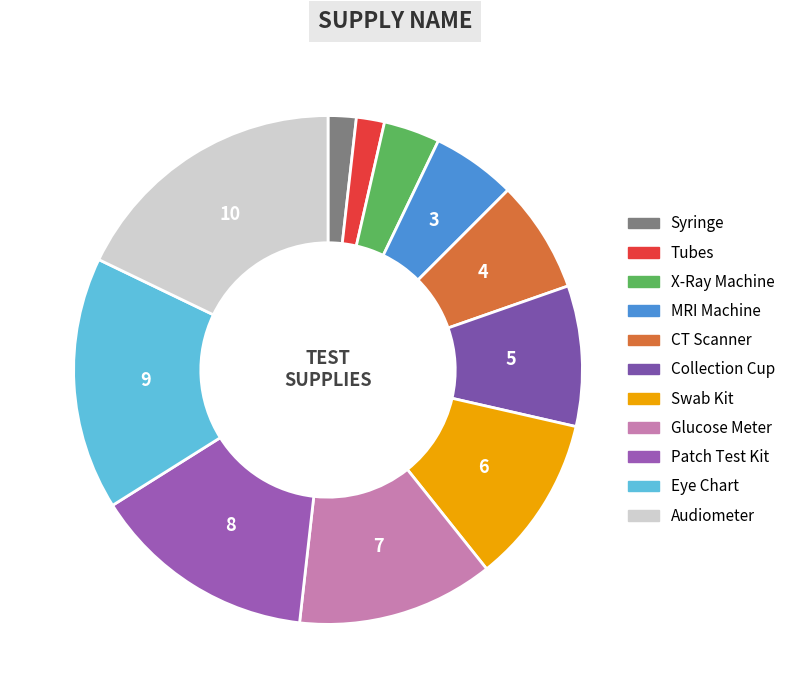

To the nearest percent, what is the difference between the largest and smallest slice percentages?

16%